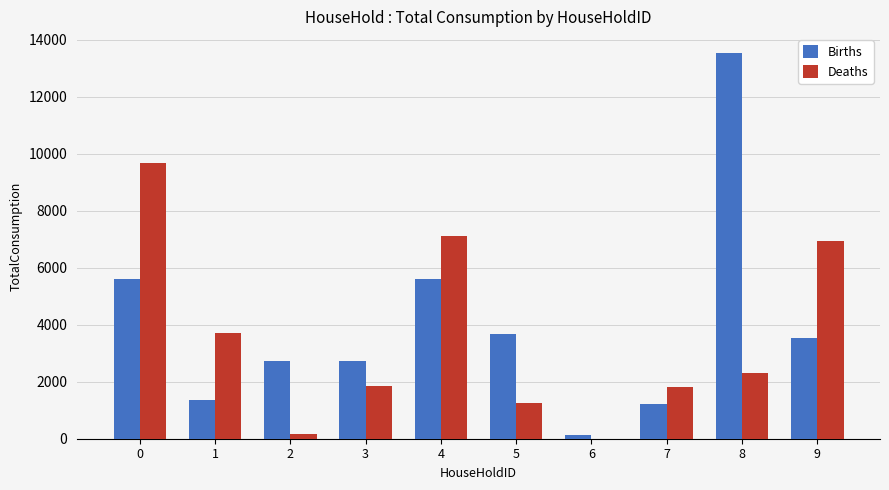

What is the sum of all Births values?

40095.7